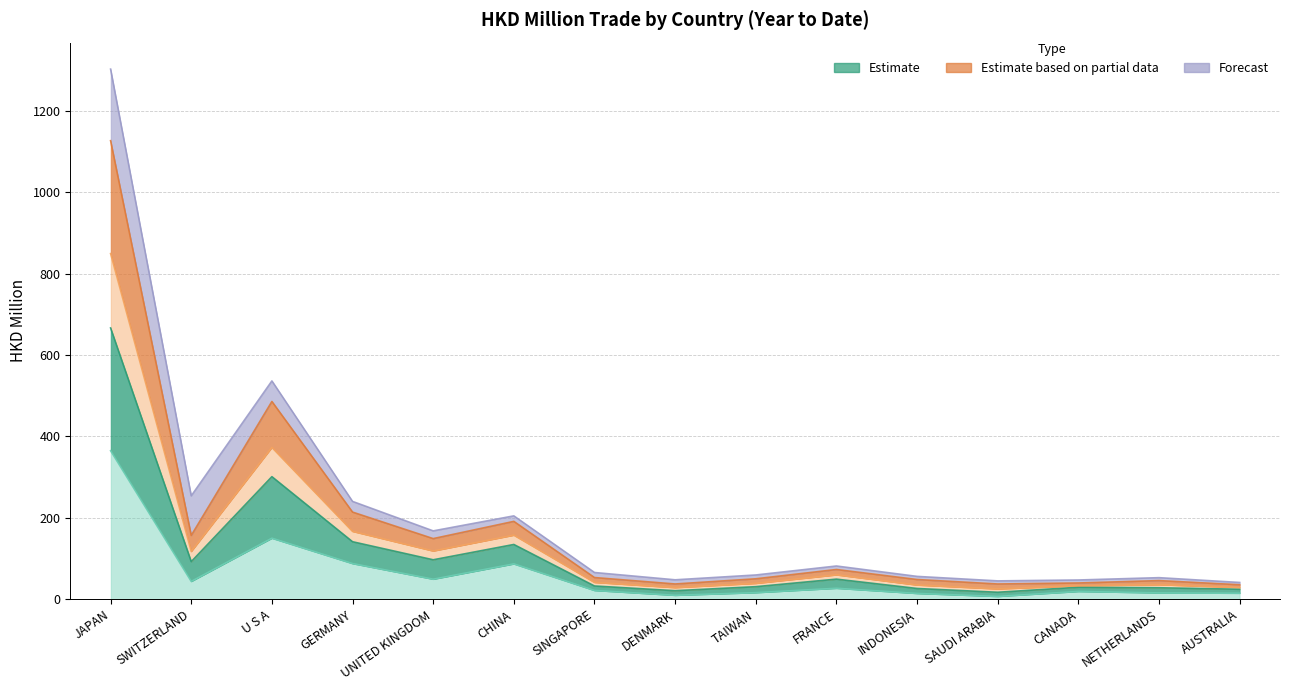

Which category has the lowest value across all series?

SAUDI ARABIA